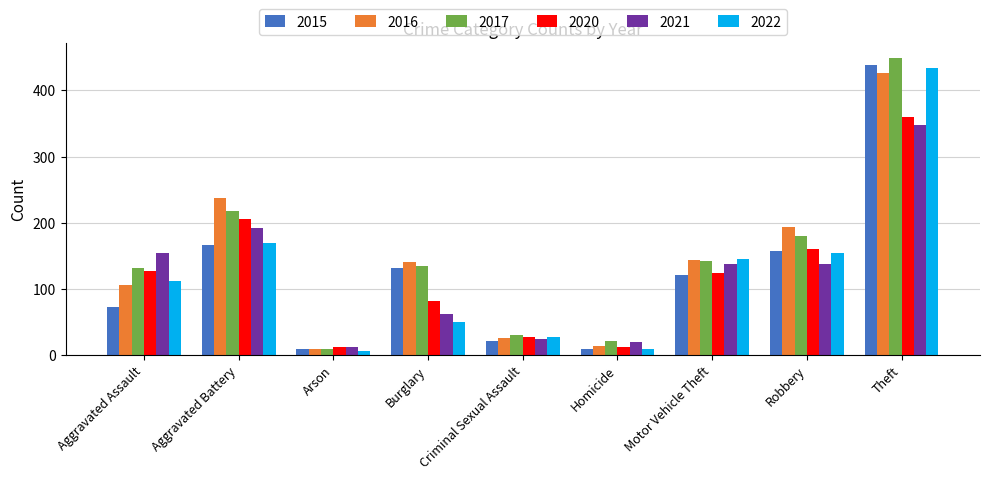

Count the number of categories in the chart.

9